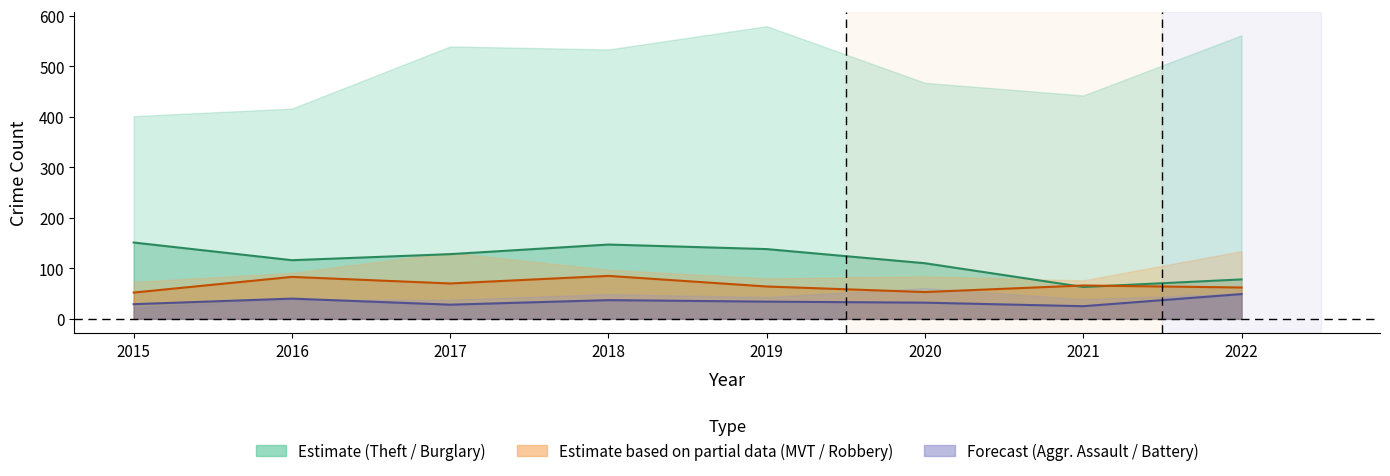

What is the highest value of the Robbery series?

85